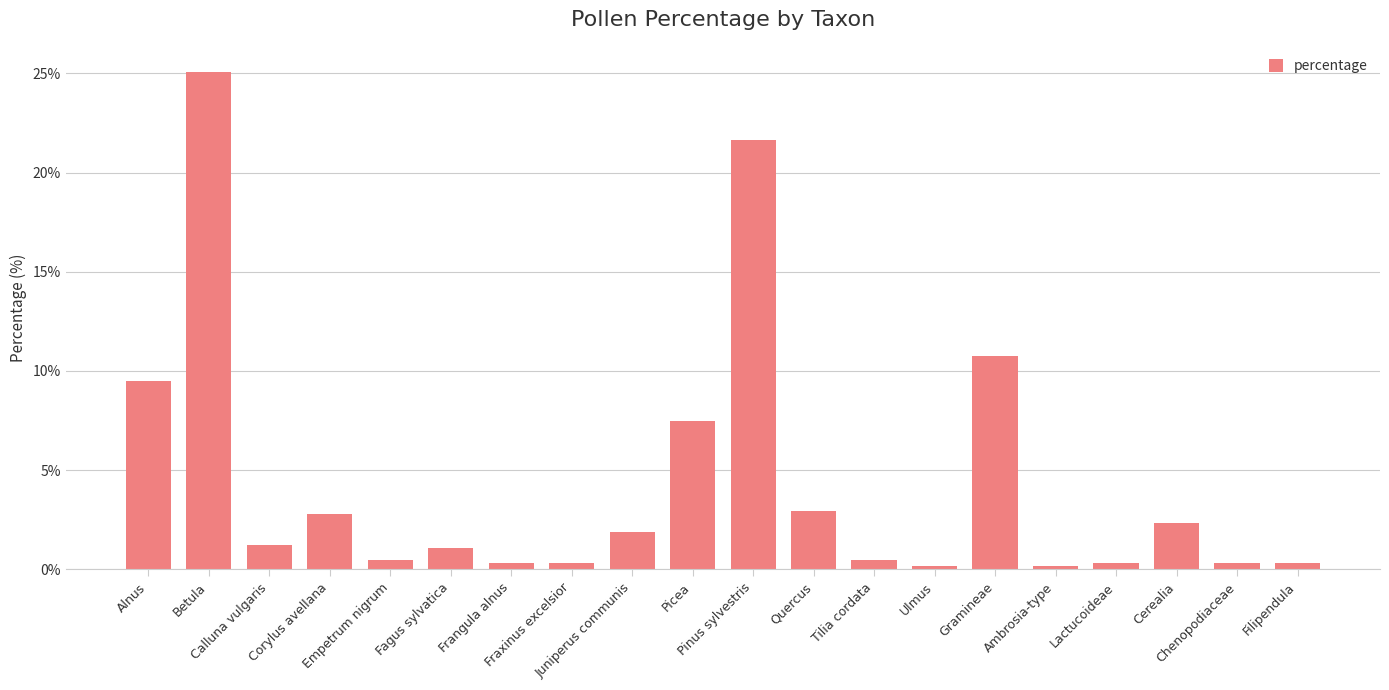

How many distinct data groups are displayed?

1